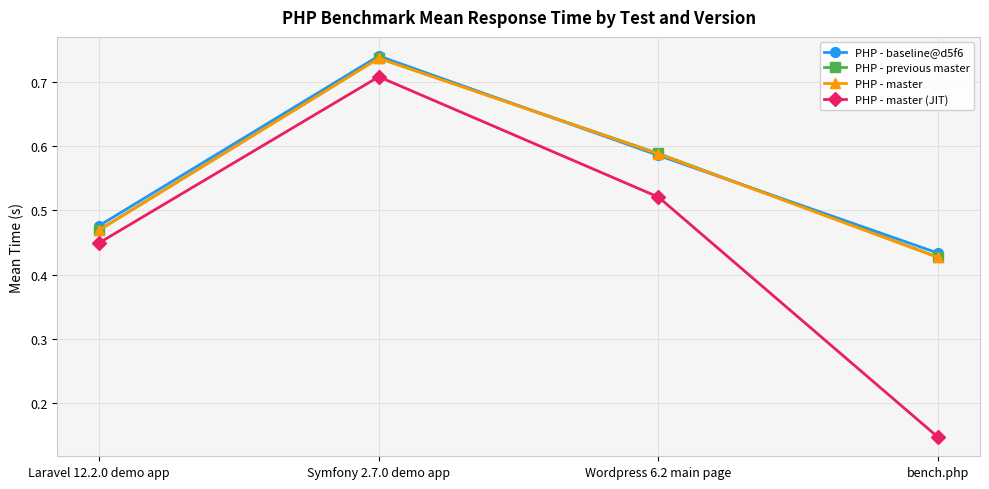

True or false: PHP - previous master and PHP - master cross at least once.

False